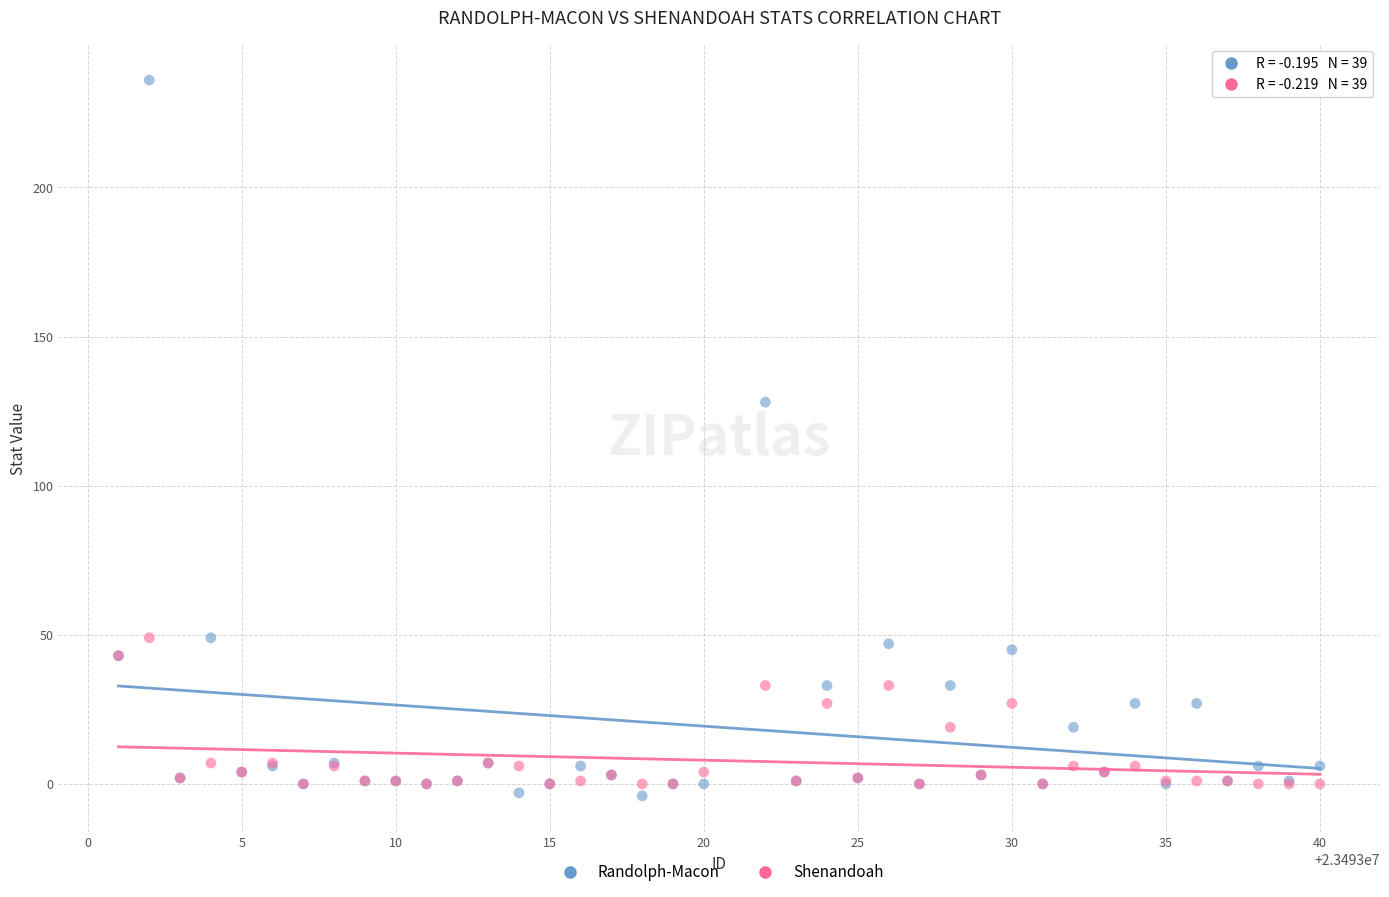

Across all series, what Y value is closest to 116?

128